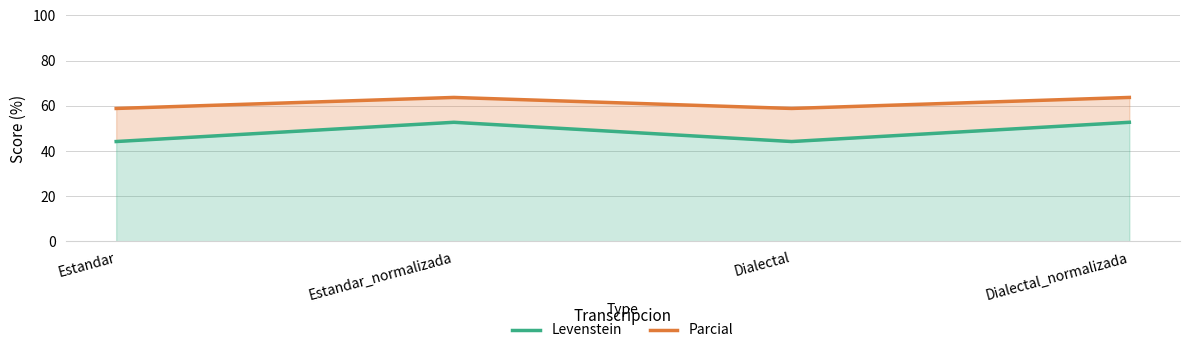

The value of Parcial at Estandar_normalizada is 25.0. True or false?

False